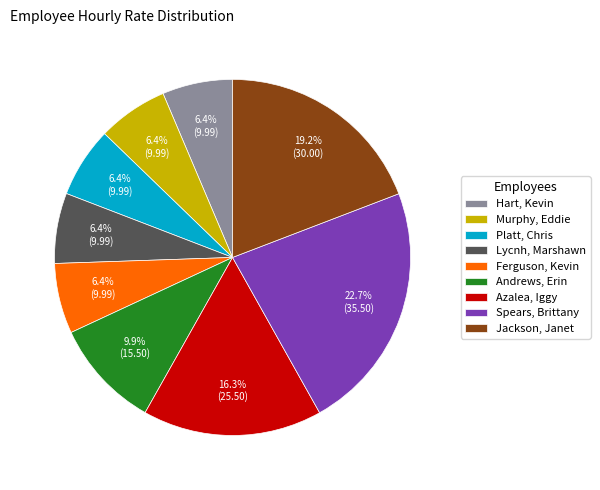

What percentage is the Spears, Brittany slice, to the nearest percent?

23%